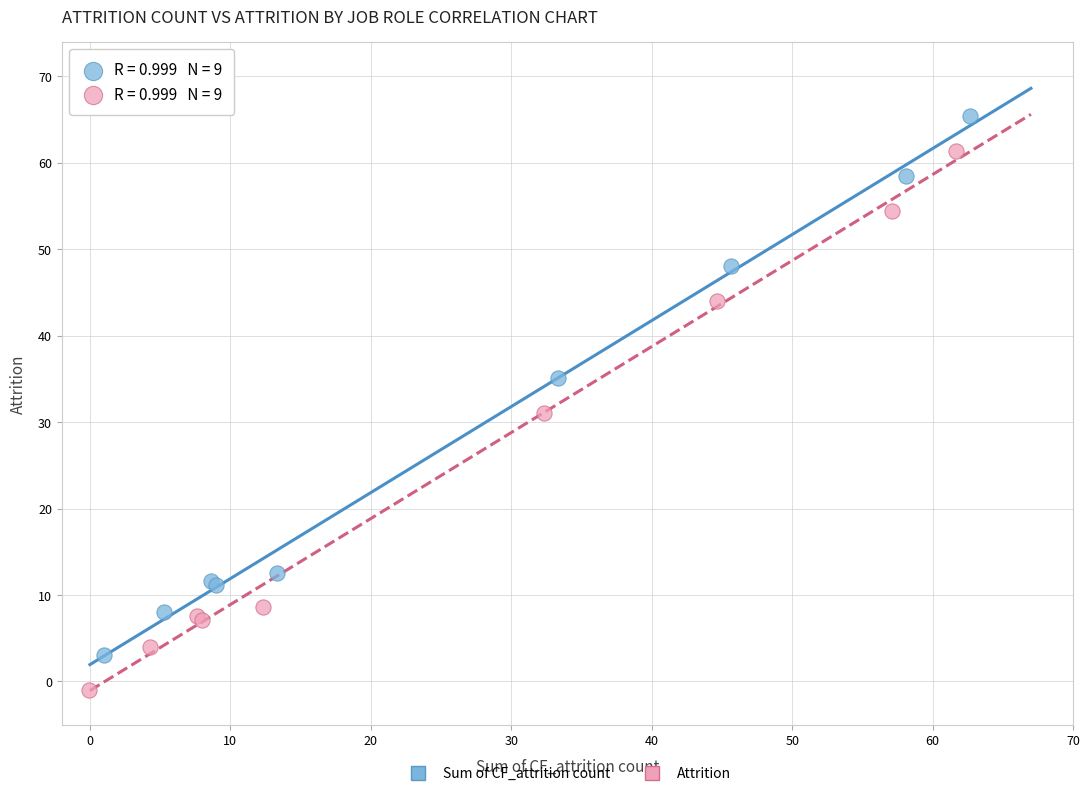

Which series contains the highest Y value?

Sum of CF_attrition count